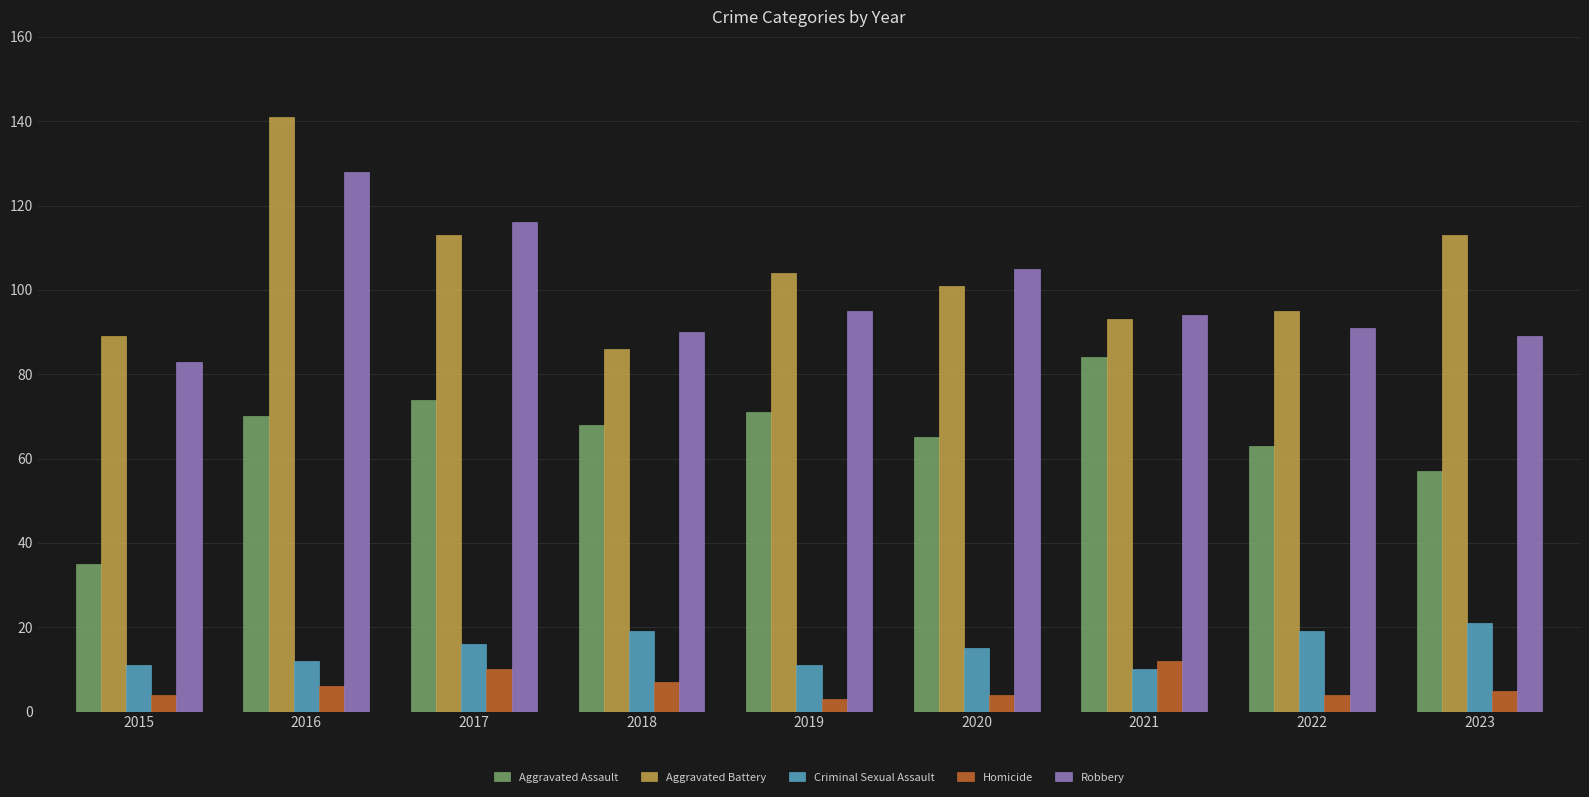

What is the maximum value for Criminal Sexual Assault?

21